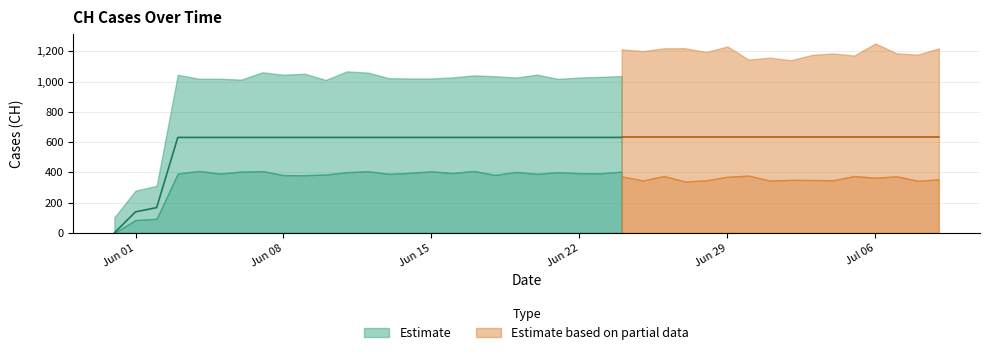

What is the greatest value displayed?

631